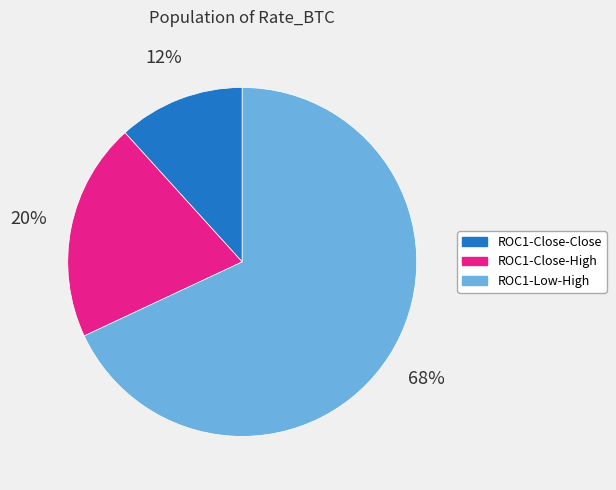

Is it true that ROC1-Close-High is 20% of the pie?

True